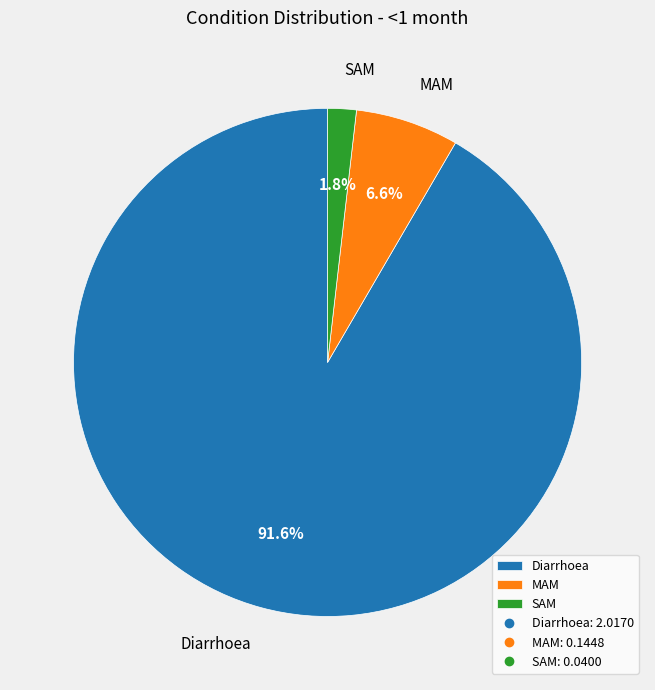

What percentage is the Diarrhoea slice, to the nearest percent?

92%